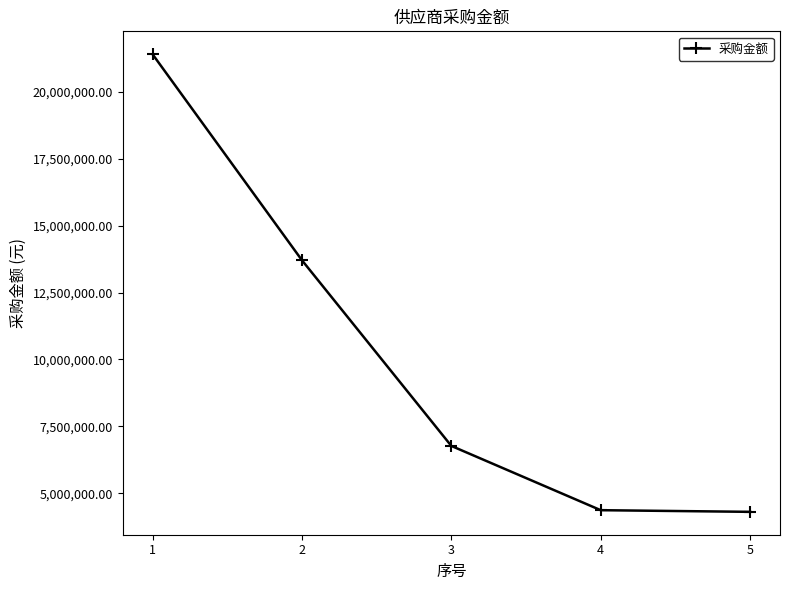

What is the change in value from 3 to 5?

-2464432.3